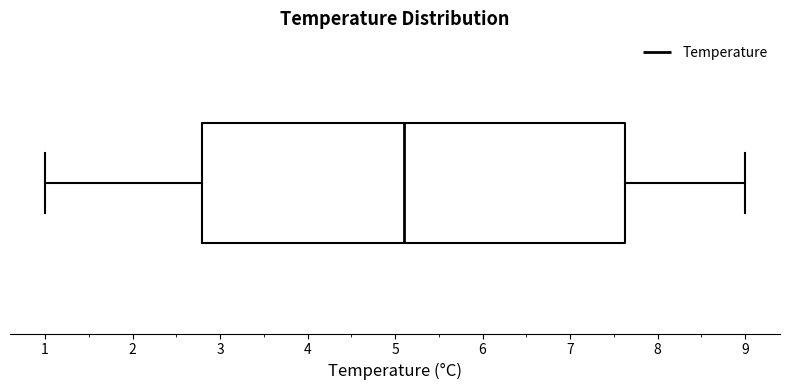

Read this box plot against the x-axis: the position of the median line, the range covered by the box, and the ends of both whiskers. The values are not printed on the chart, so give them approximately, as read against the axis.

median 5.1, box 2.8 to 7.6, whiskers 1.0 to 9.0